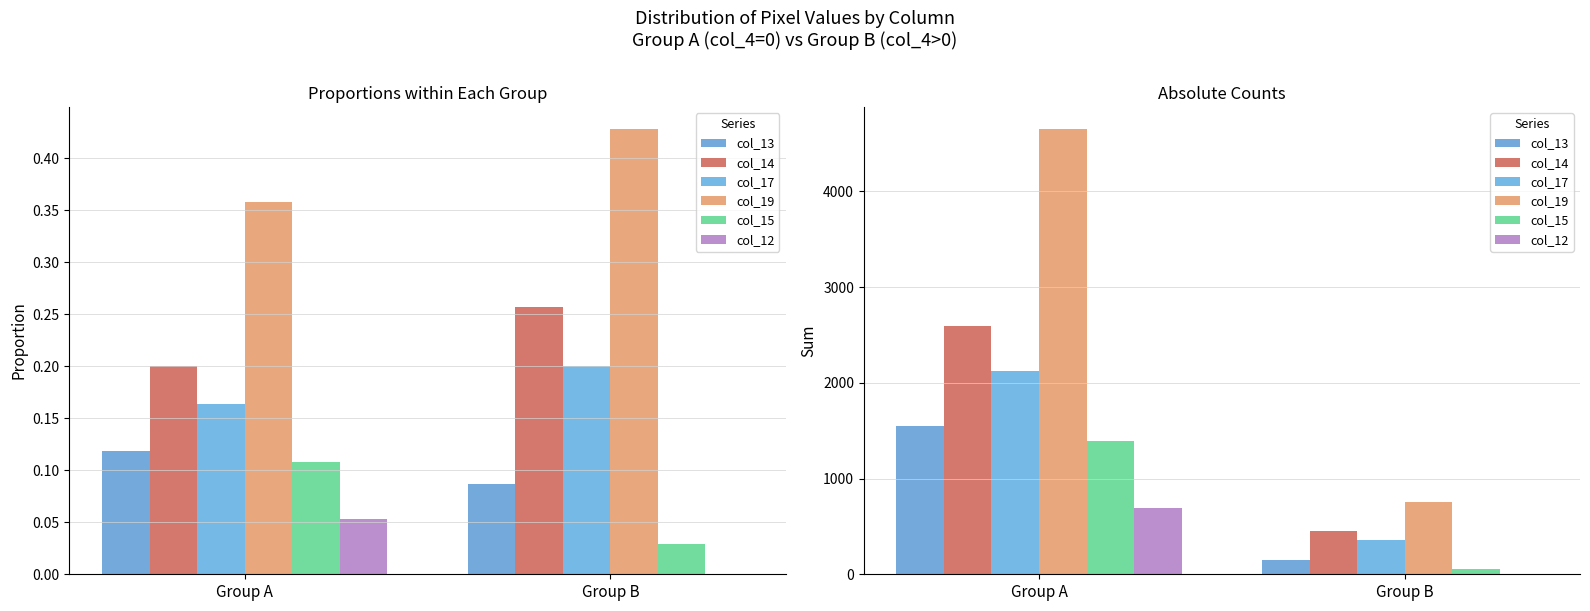

What is the sum of the col_15 values at Group A and Group B?

1448